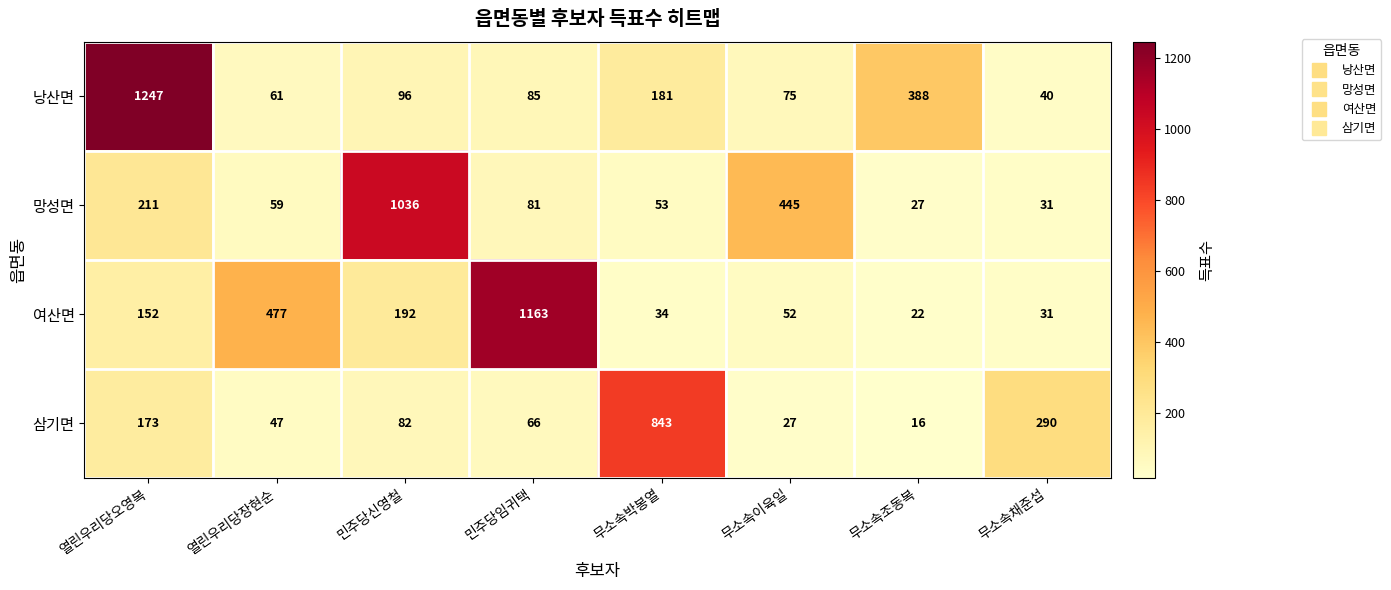

At which label does 삼기면 reach its minimum?

무소속조동복